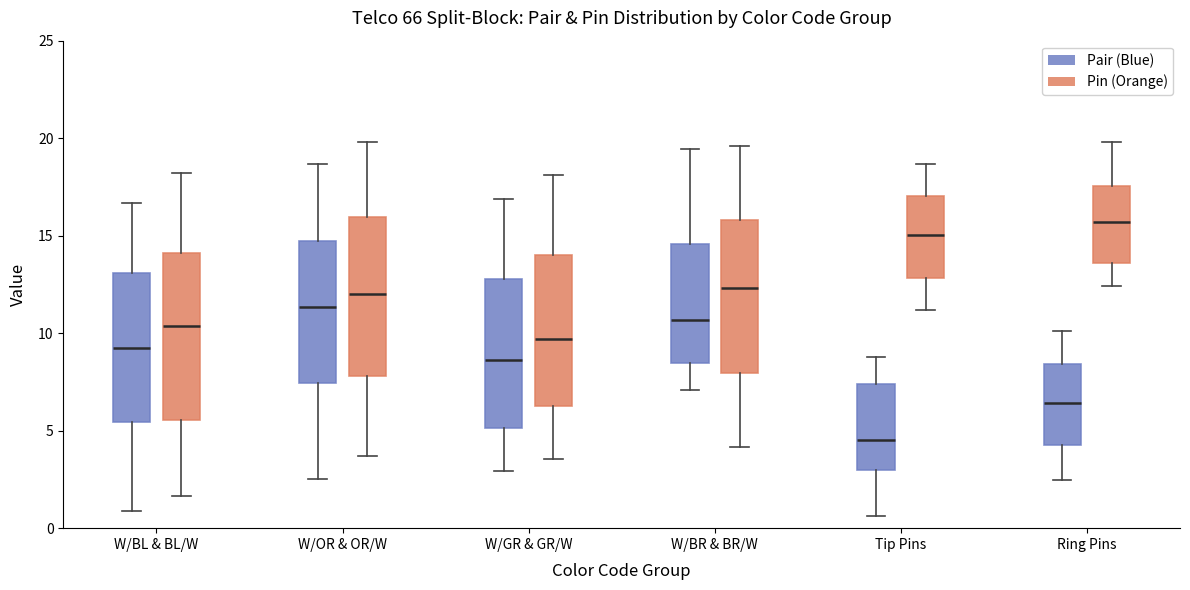

Which box's median line is the lowest?

Tip Pins (Pair (Blue))